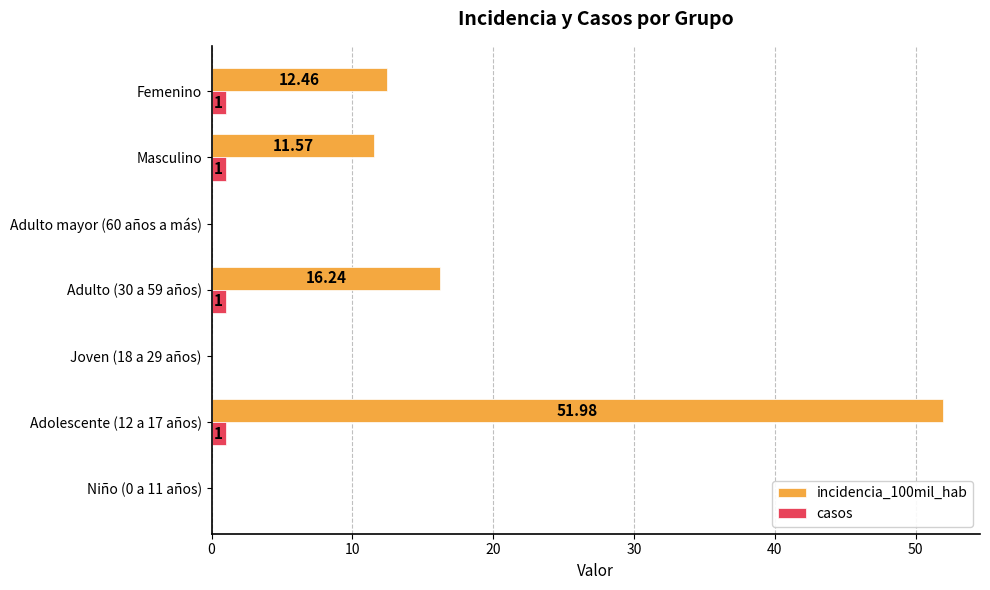

What is the sum of the incidencia_100mil_hab values at Adolescente (12 a 17 años) and Adulto mayor (60 años a más)?

52.0